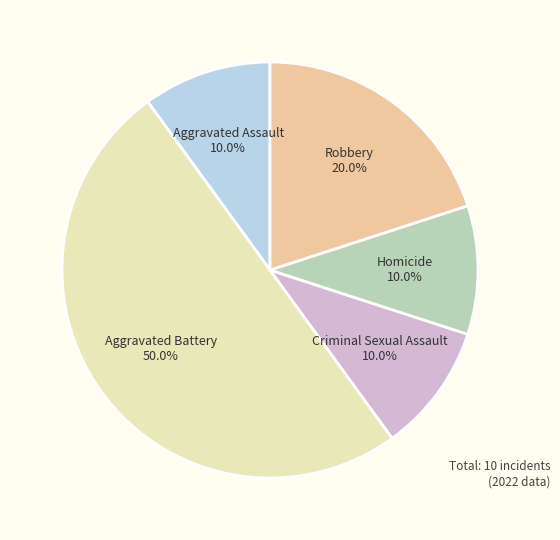

Count the number of slices in the pie.

5